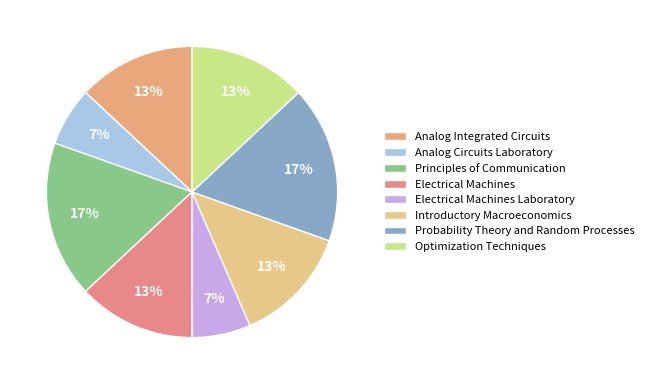

To the nearest percent, what portion does Electrical Machines Laboratory represent?

7%